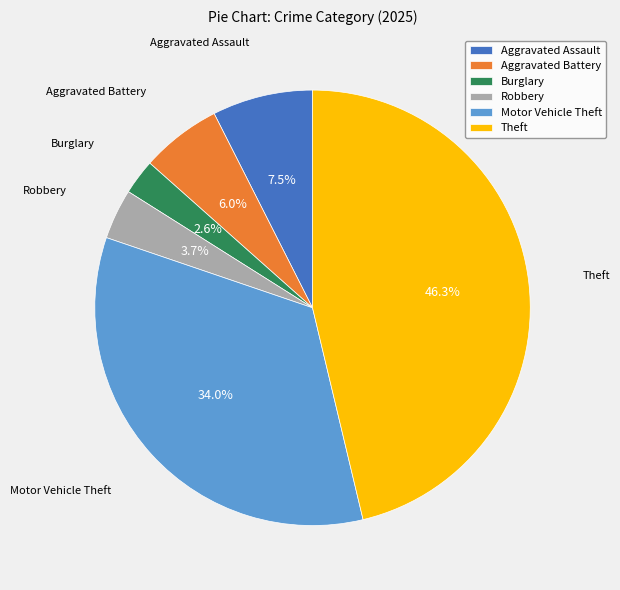

To the nearest percent, what percentage of the pie is Theft?

46%